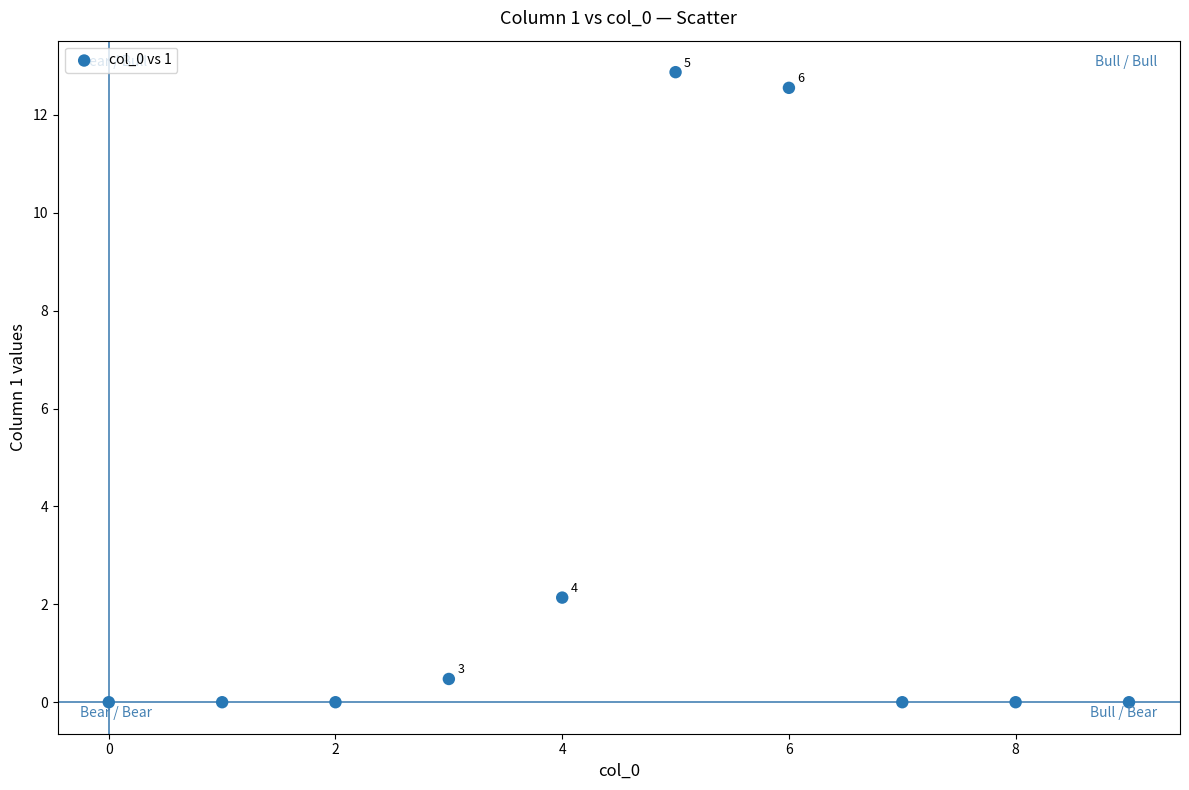

What is the range of Y values (max minus min)?

12.9